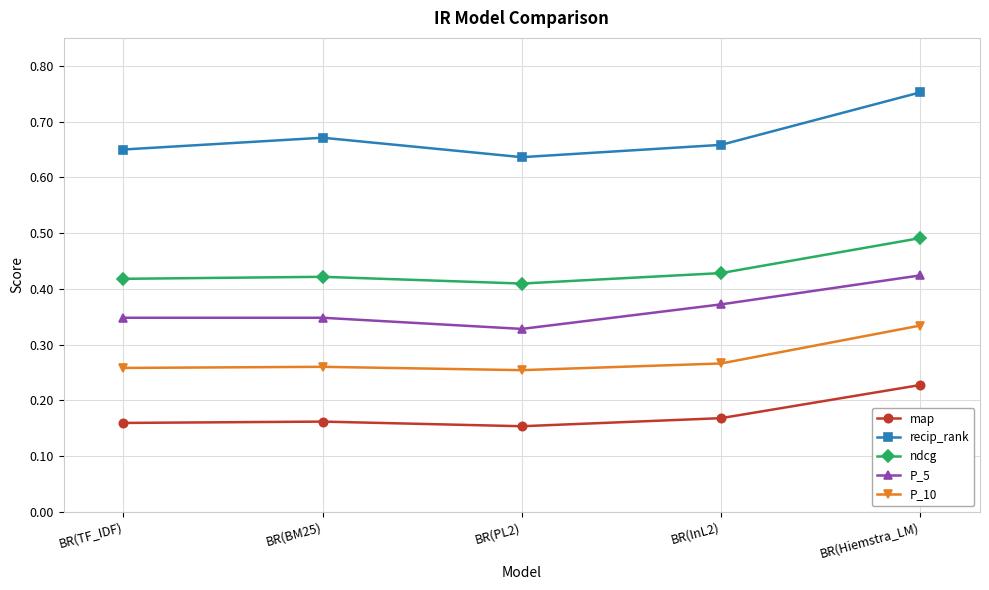

Which label corresponds to the largest value in the chart?

BR(Hiemstra_LM)